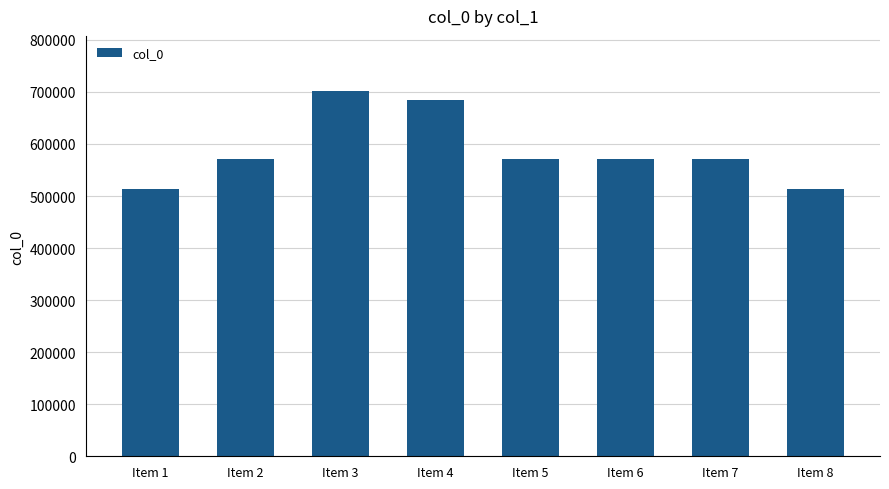

Count the number of data series in this chart.

1